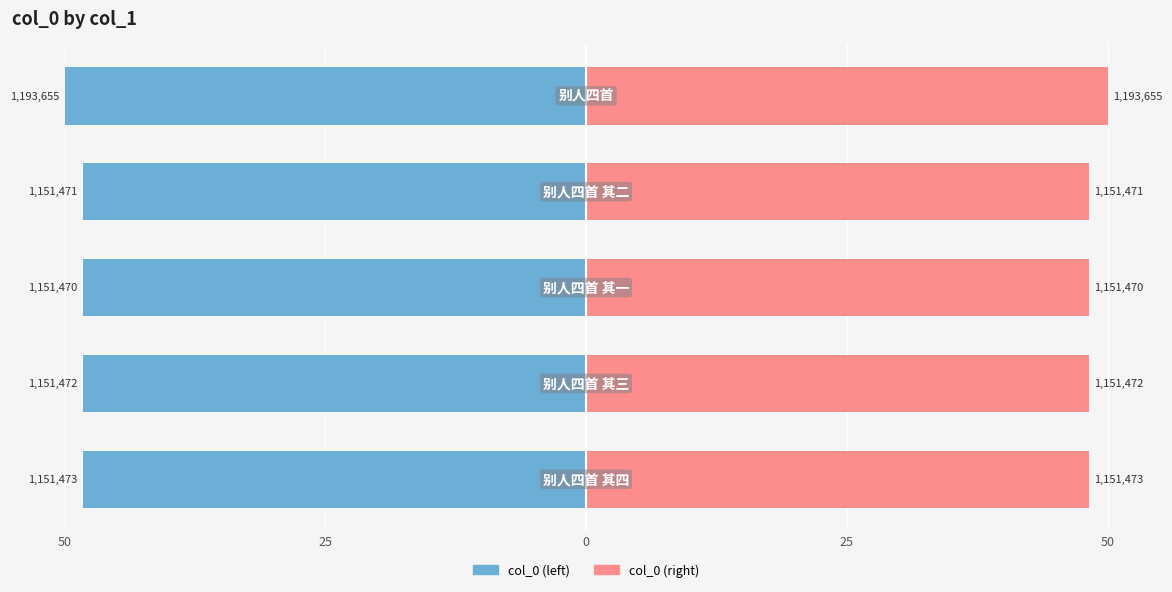

The value of col_0 (left) at 25 is -24.6. True or false?

False